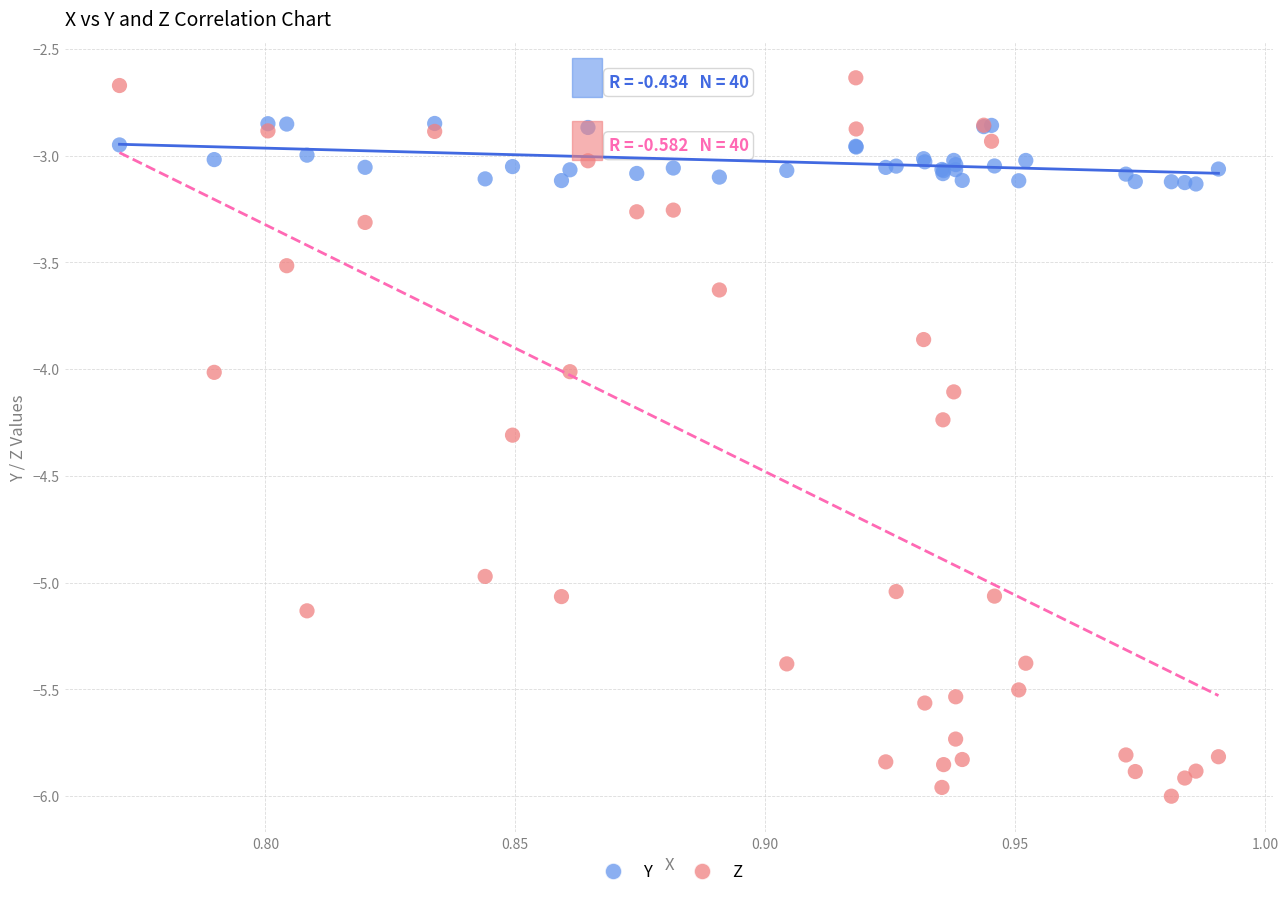

Which series contains the highest Y value?

Z